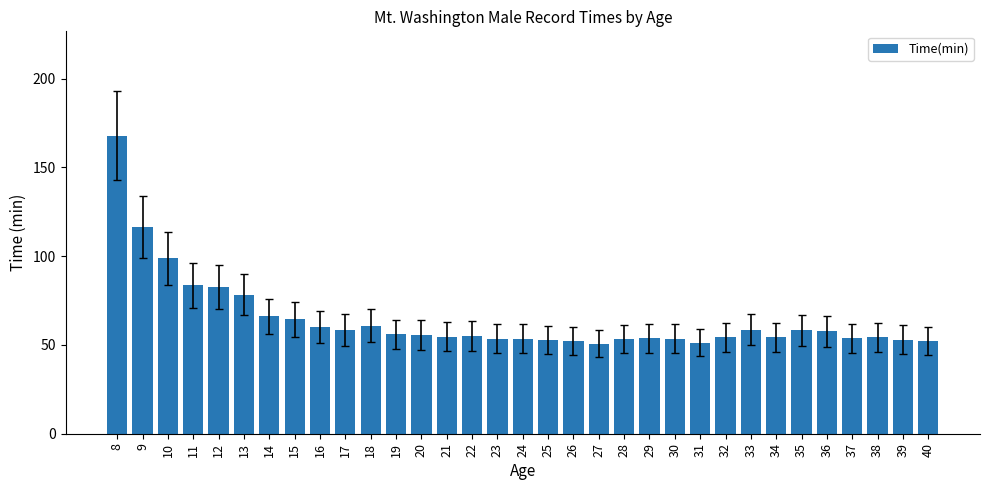

What is the difference between the maximum and second lowest values?

116.6